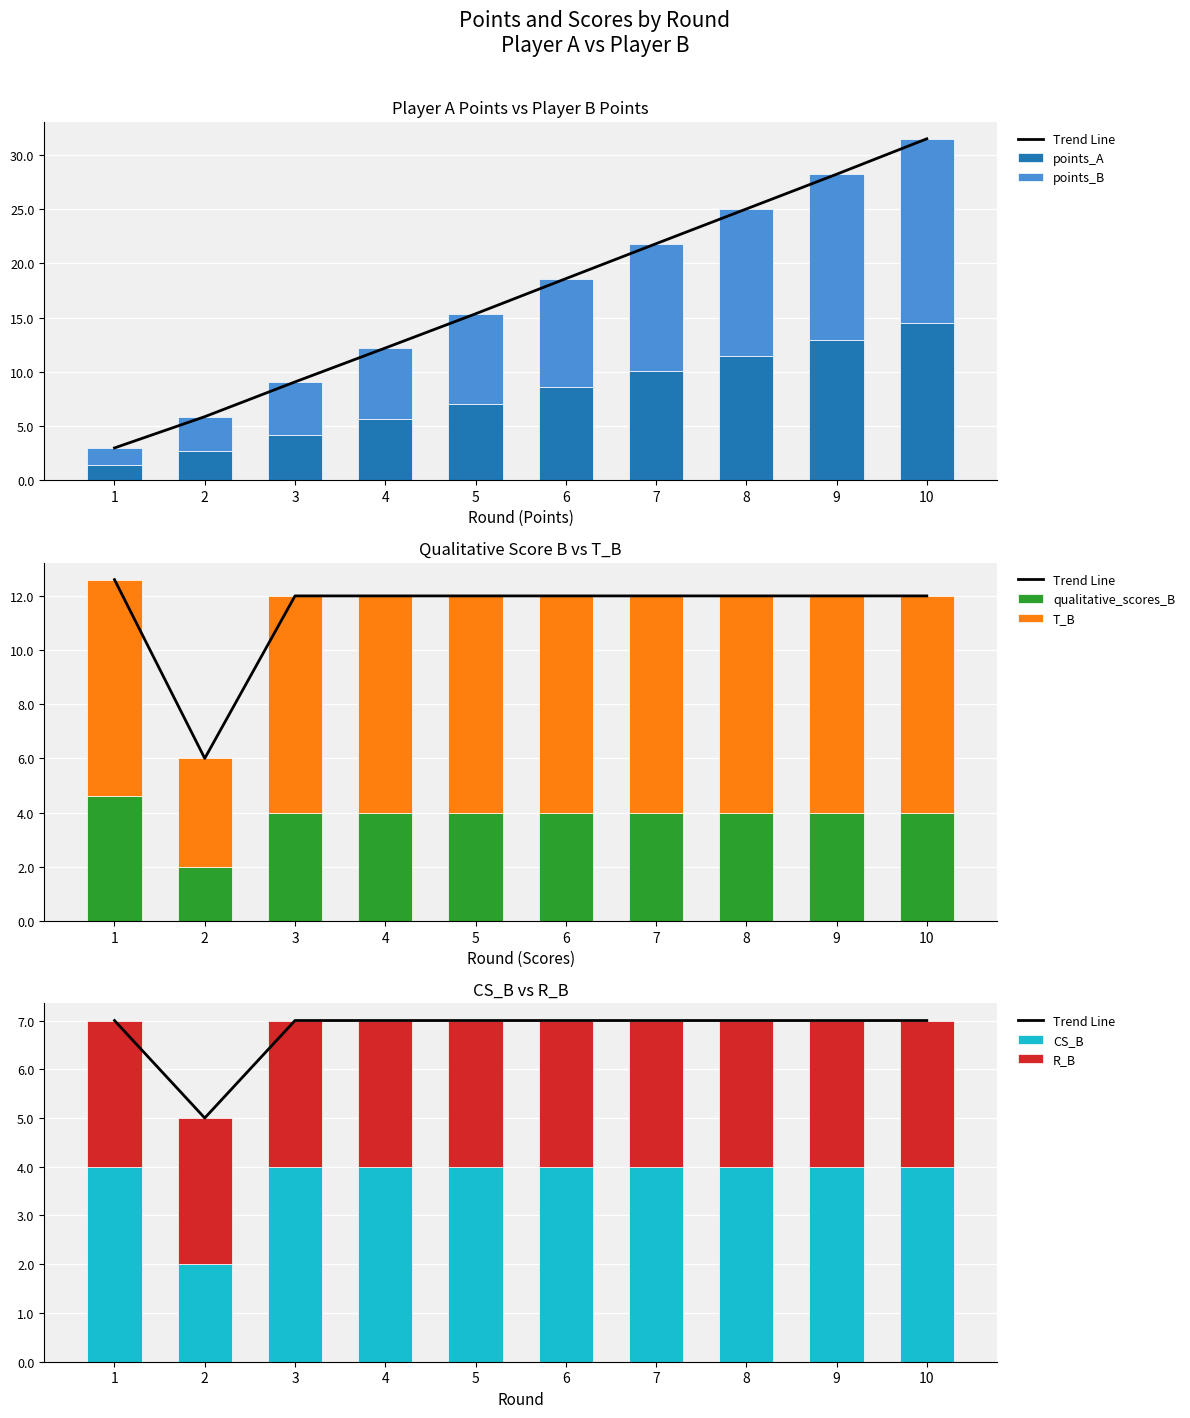

Which has a higher value, 5 or 3?

5